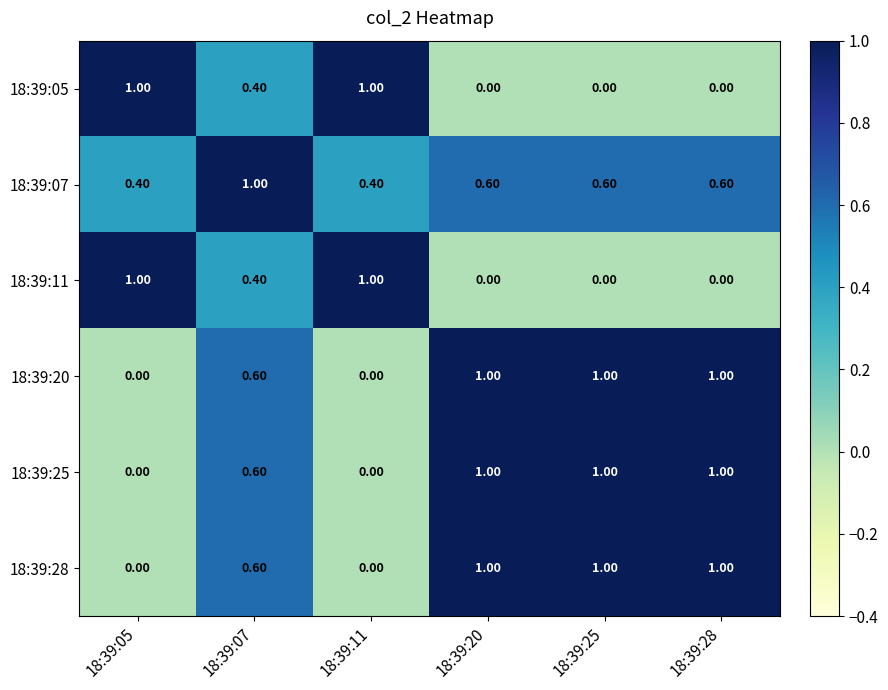

What is the difference between the second highest and minimum values in the 18:39:11 series?

1.0